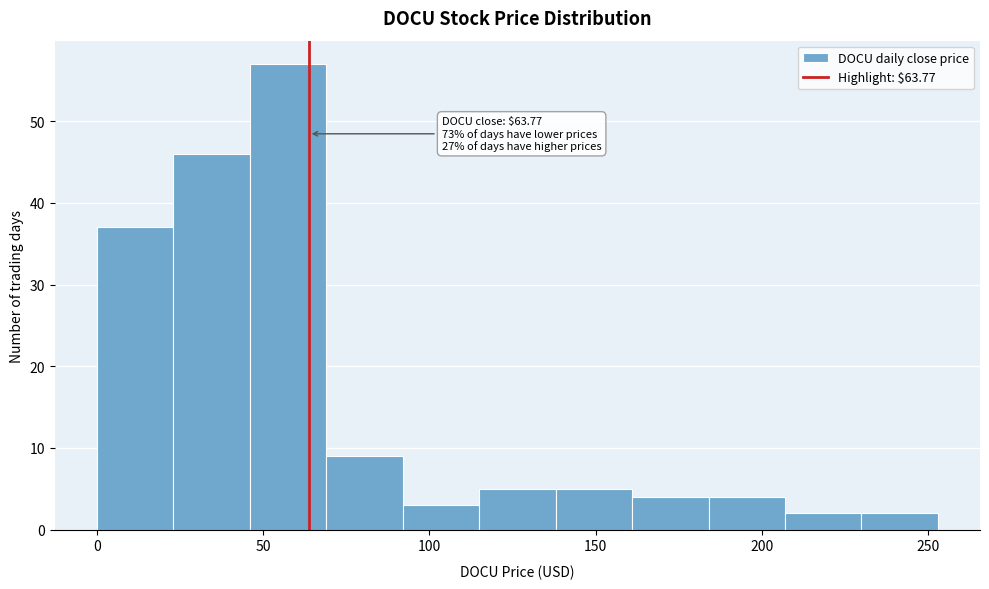

Over which range of the x-axis is the bar tallest?

46 to 69